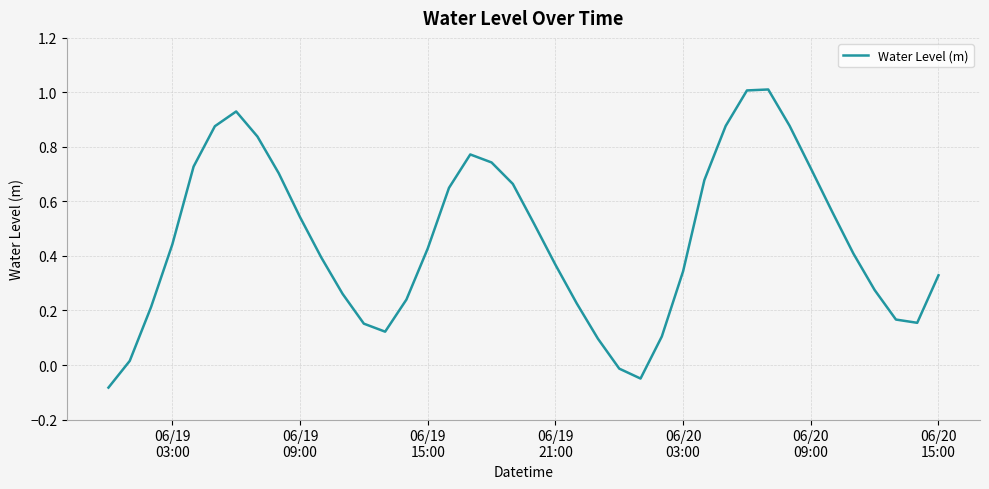

What is the greatest value displayed?

1.0